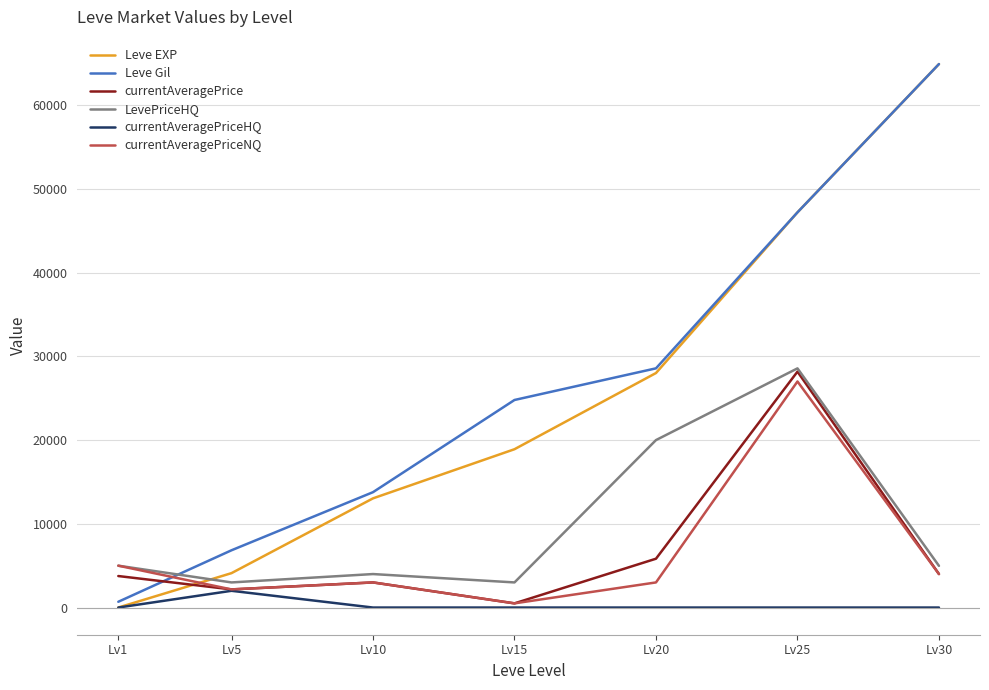

In currentAveragePriceNQ, how many points are lower than both neighbors (excluding endpoints)?

2